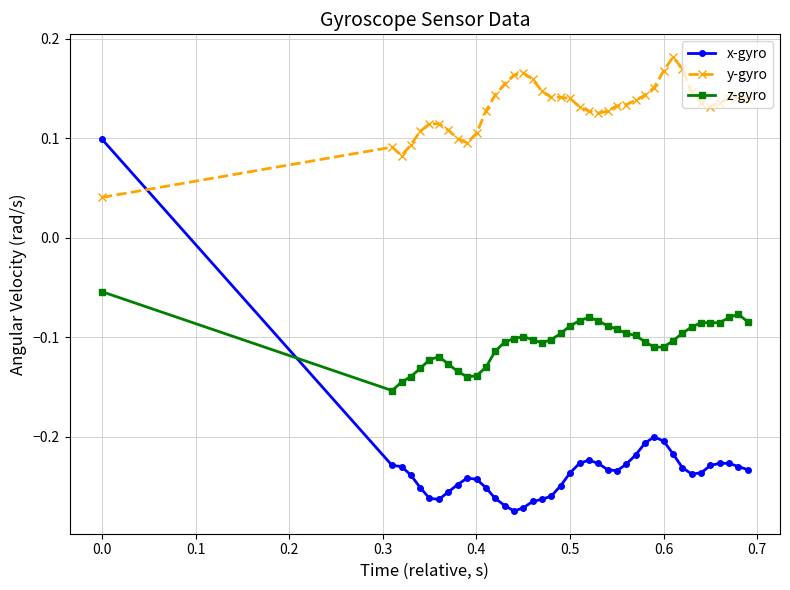

How many series are shown in this chart?

3